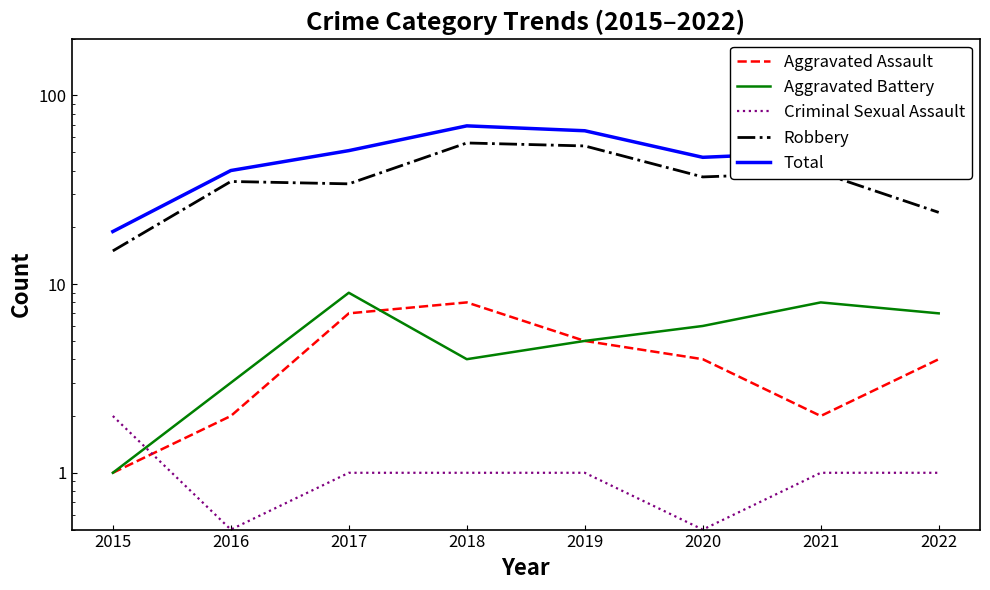

Which series changed the most between 2015 and 2020?

Total